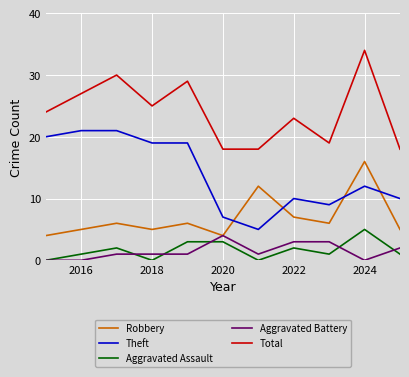

What is the greatest value displayed?

34